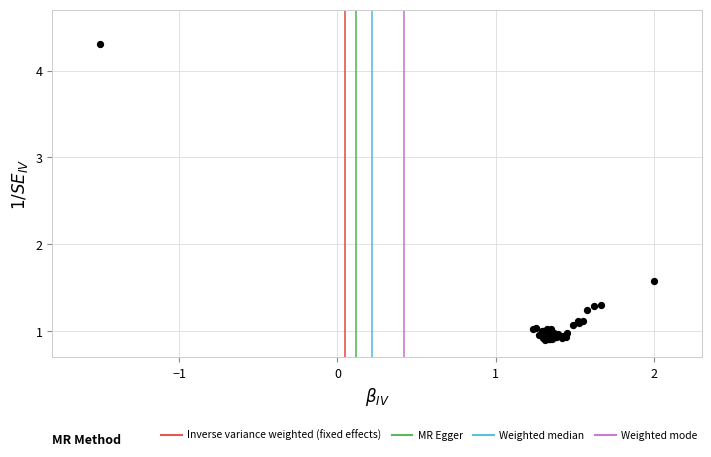

What Y value in the scatter plot is closest to 2?

1.6